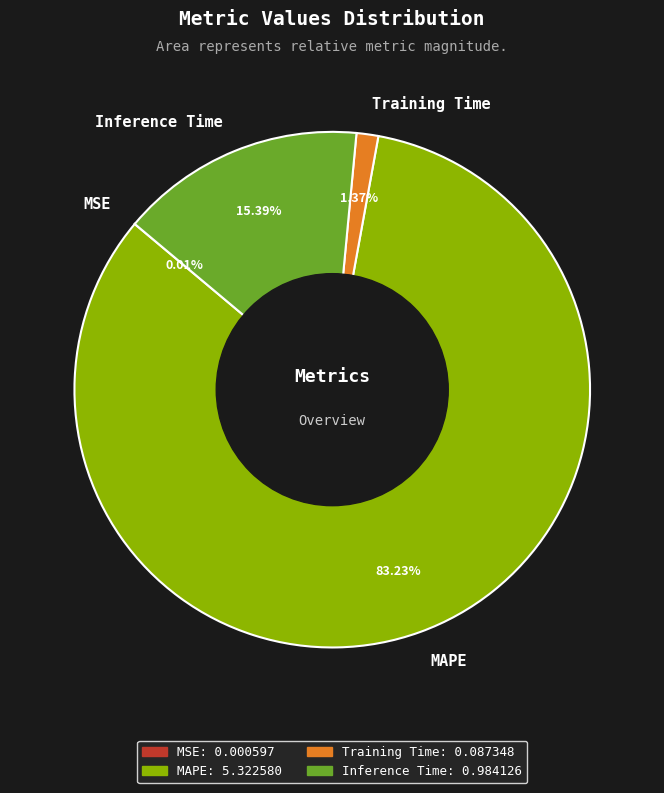

Does MAPE represent more than half of the total?

Yes